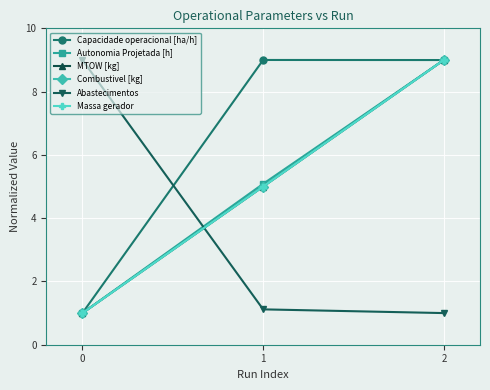

What is the value of the Massa gerador point at the 2nd from the left?

5.0